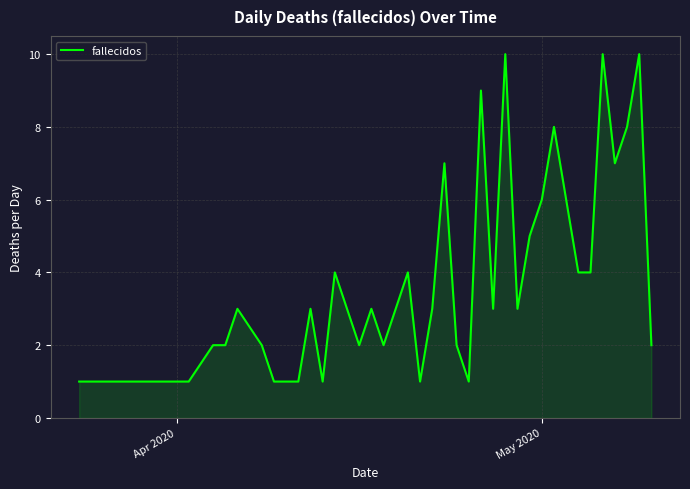

What is the greatest value displayed?

10